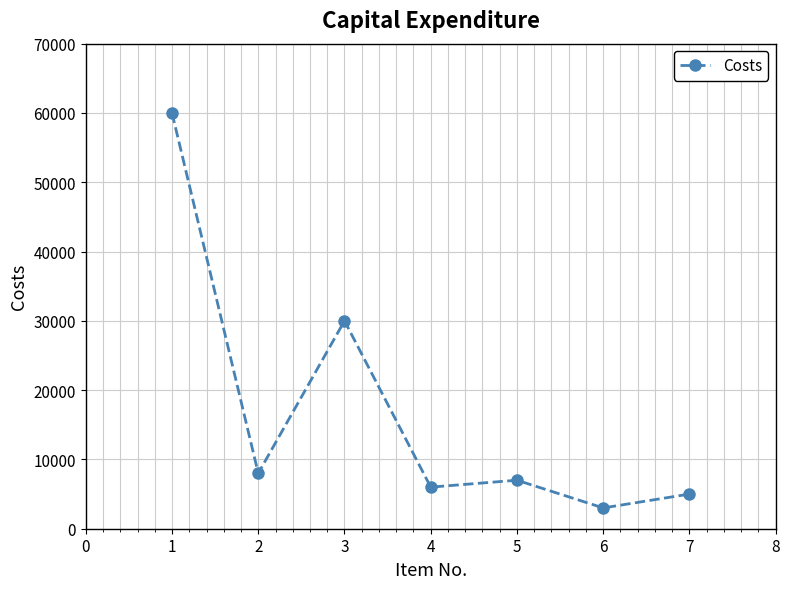

Between 5 and 6, which is larger?

5